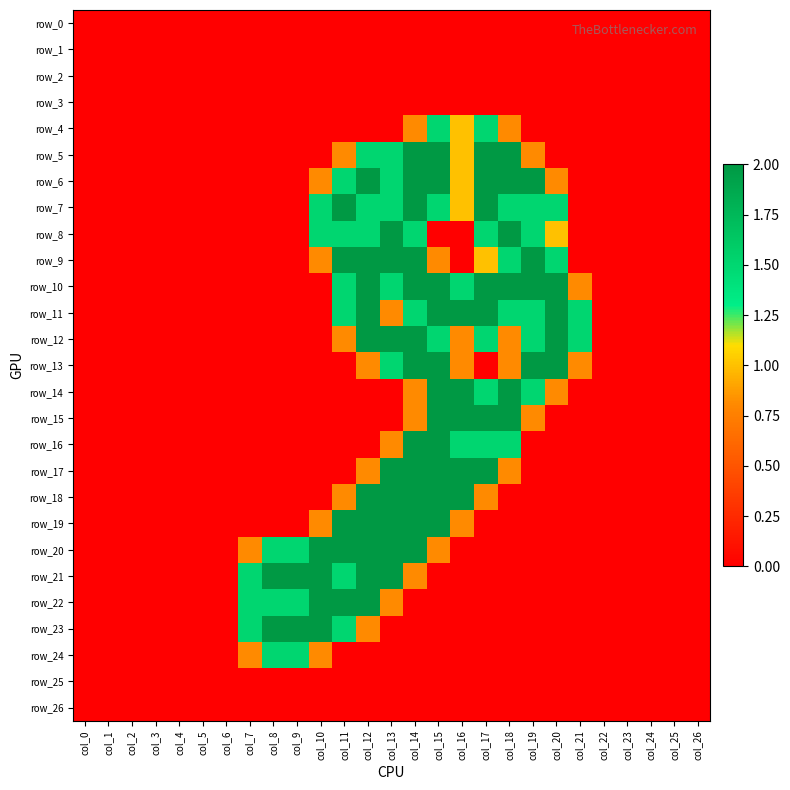

The row_24 series shows 2.5 at col_8. True or false?

False